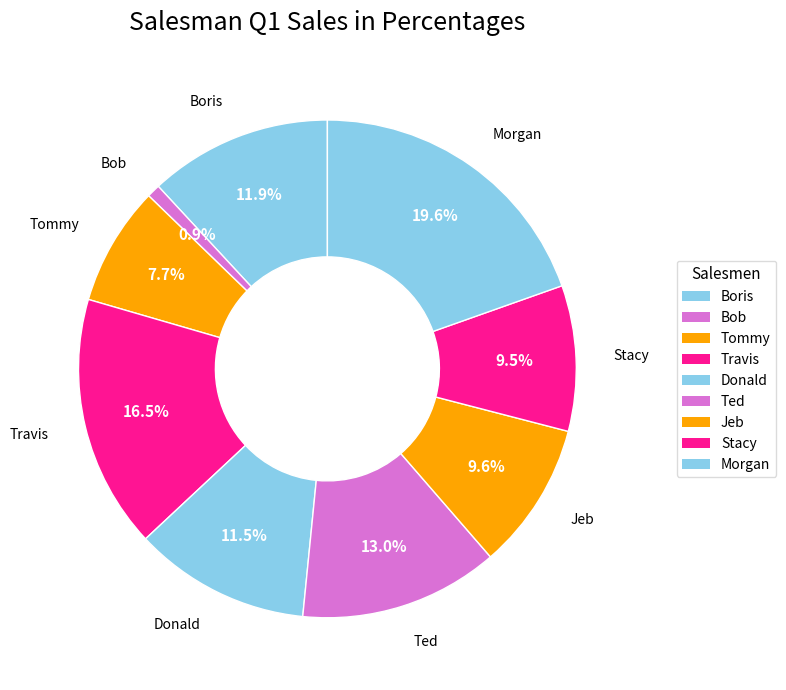

Count the number of slices in the pie.

9